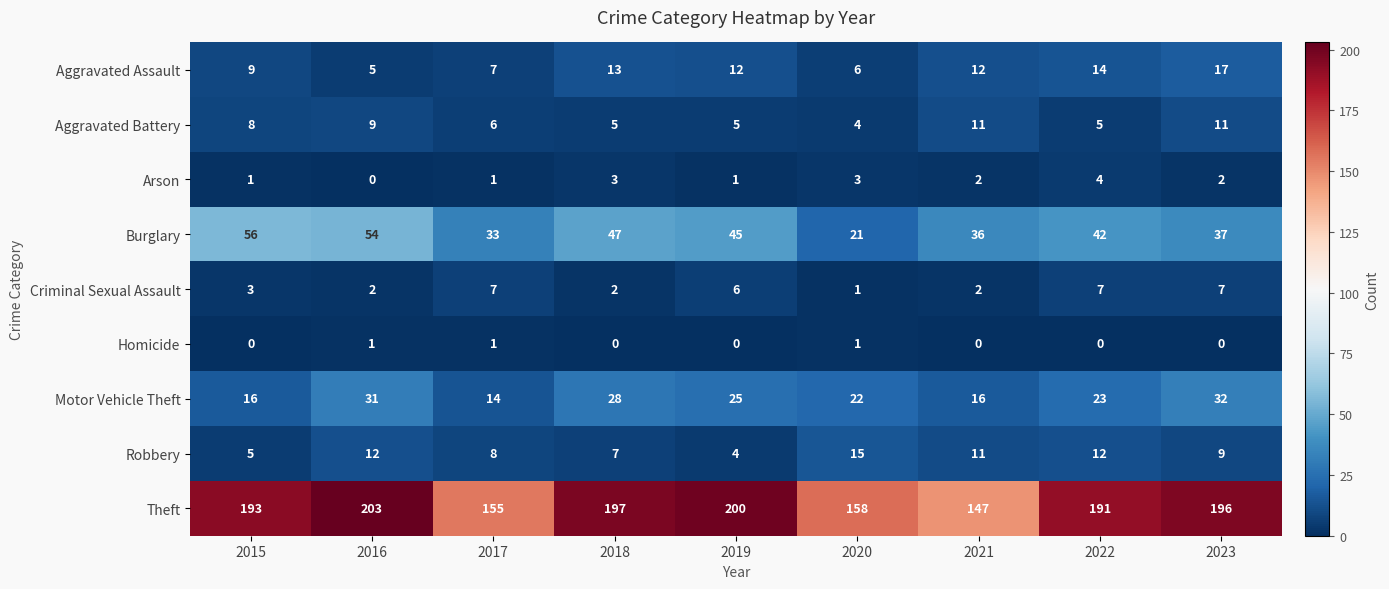

What is the sum of the Robbery values at 2019 and 2021?

15